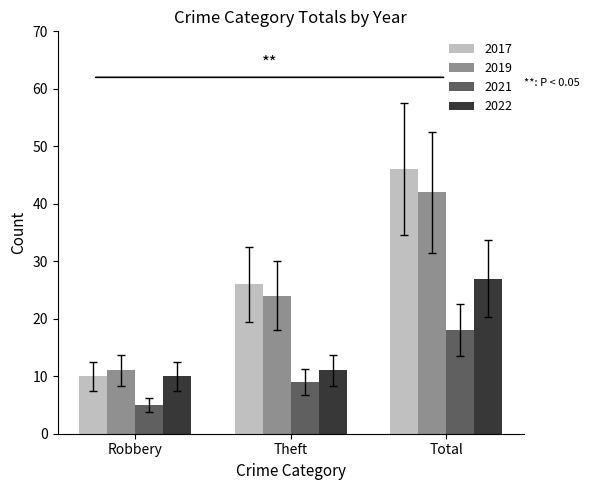

How many data points in 2022 are less than 11?

1